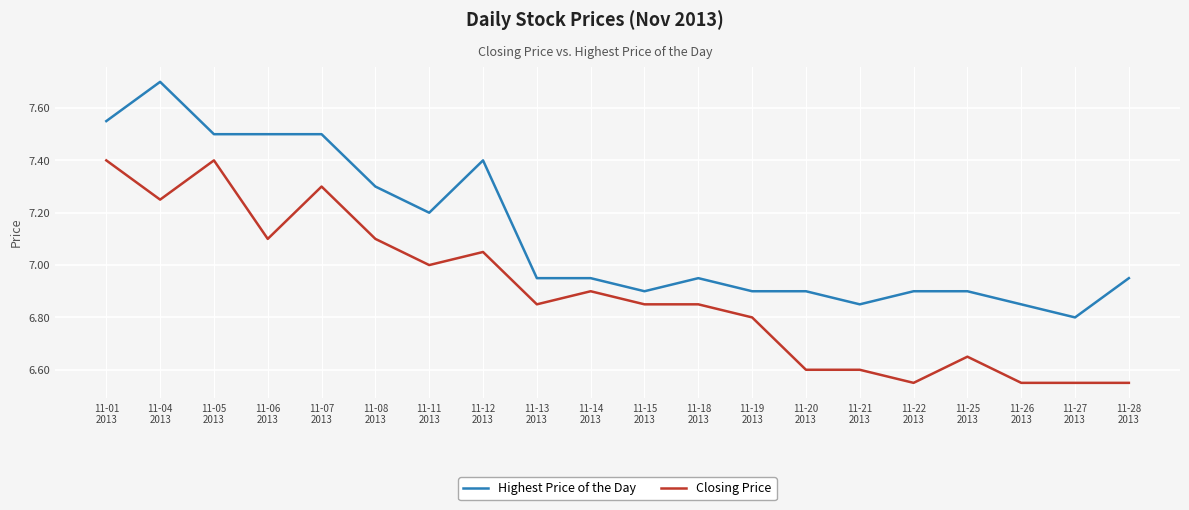

At 11-11
2013, list the series in order from smallest to largest.

Closing Price, Highest Price of the Day